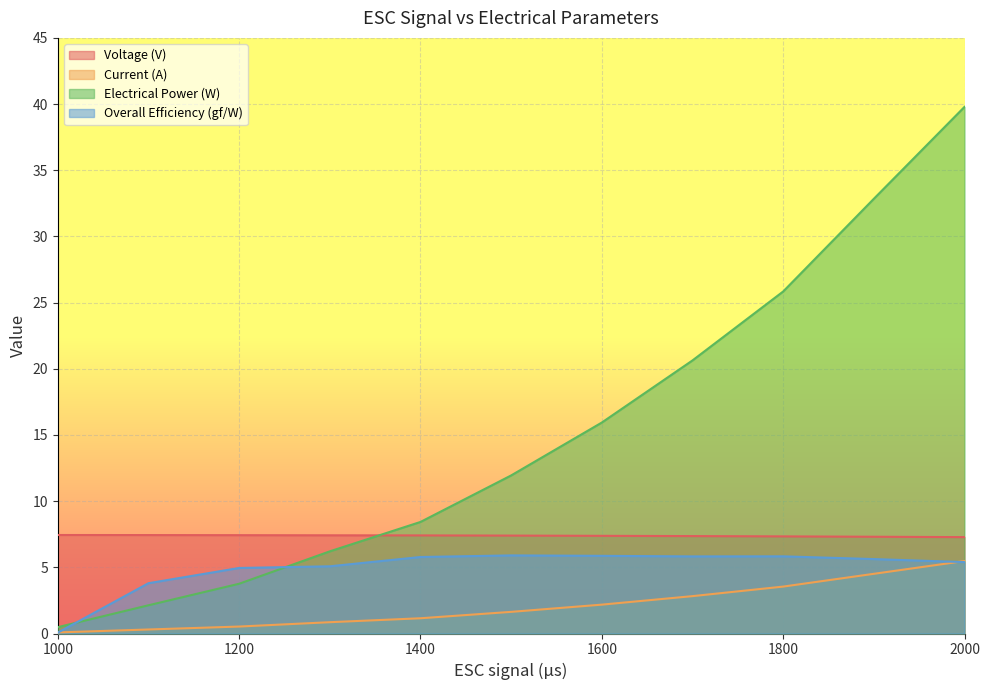

What is the minimum value for Current (A)?

0.1